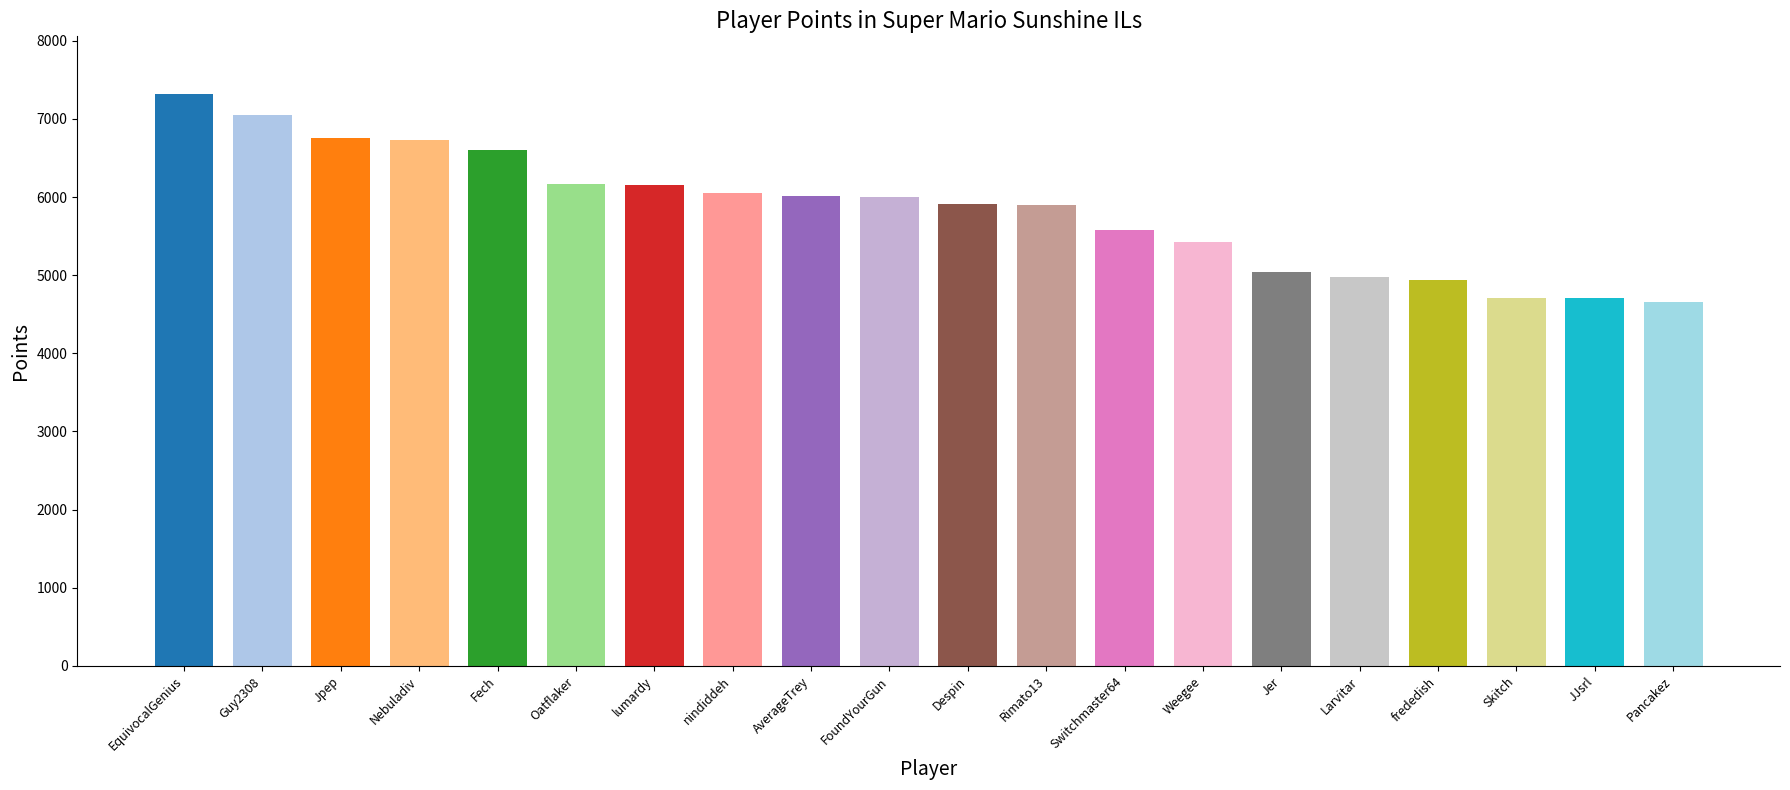

Between nindiddeh and Rimato13, which is larger?

nindiddeh